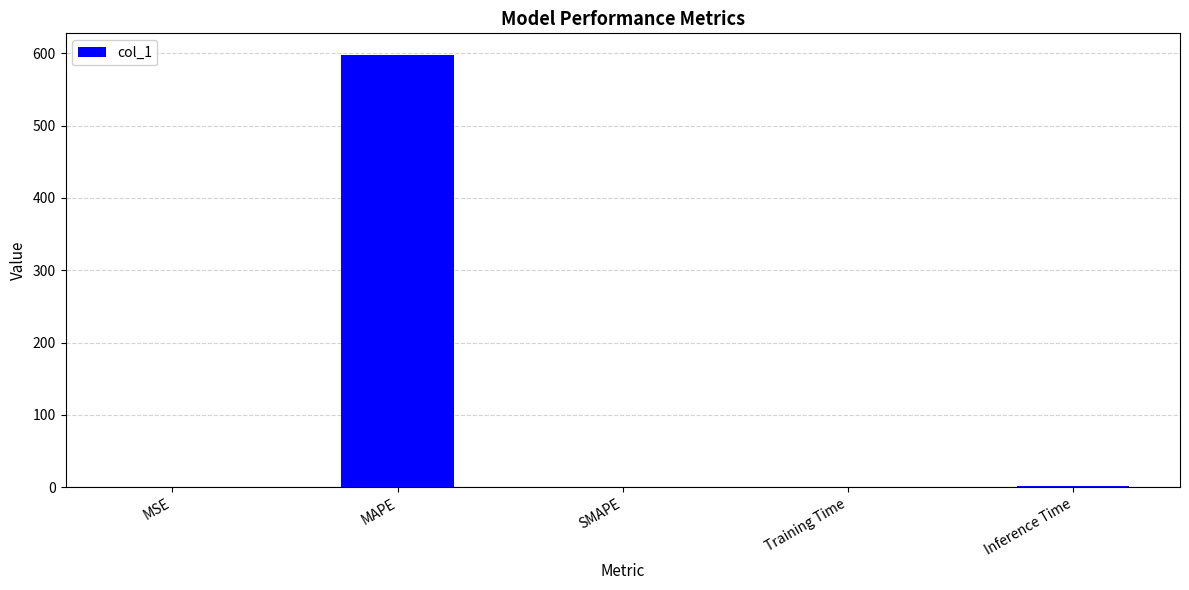

What value does the data have at MAPE?

597.8